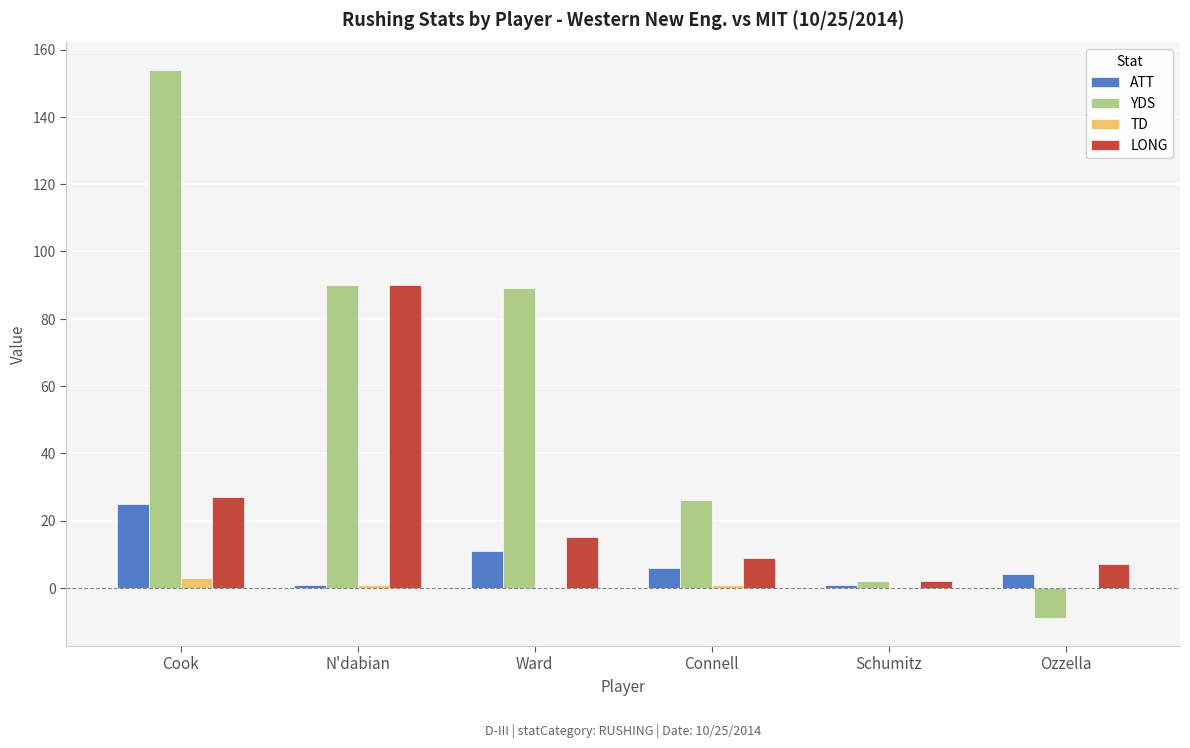

What is the total value across all series at Ward?

115